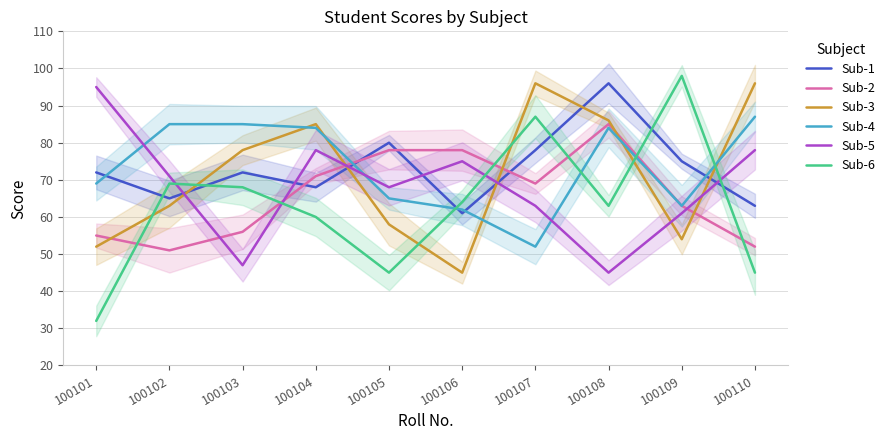

Rank the series at 100108 from highest to lowest value.

Sub-1, Sub-3, Sub-2, Sub-4, Sub-6, Sub-5